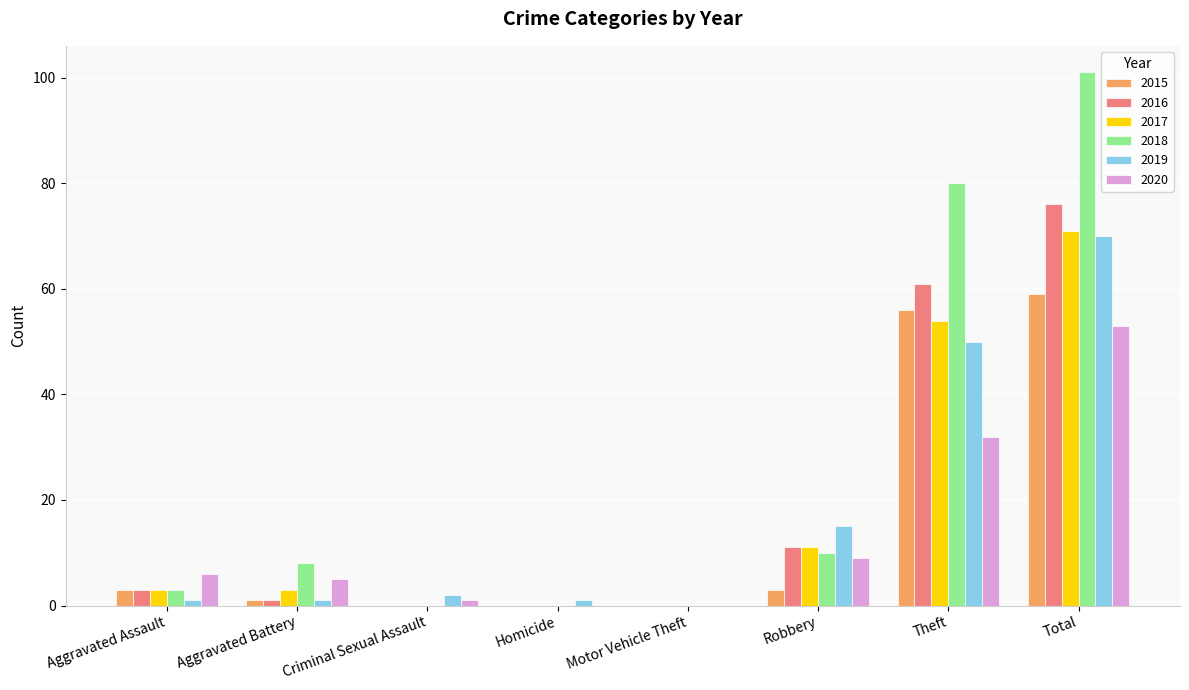

What is the total value across all series at Total?

430